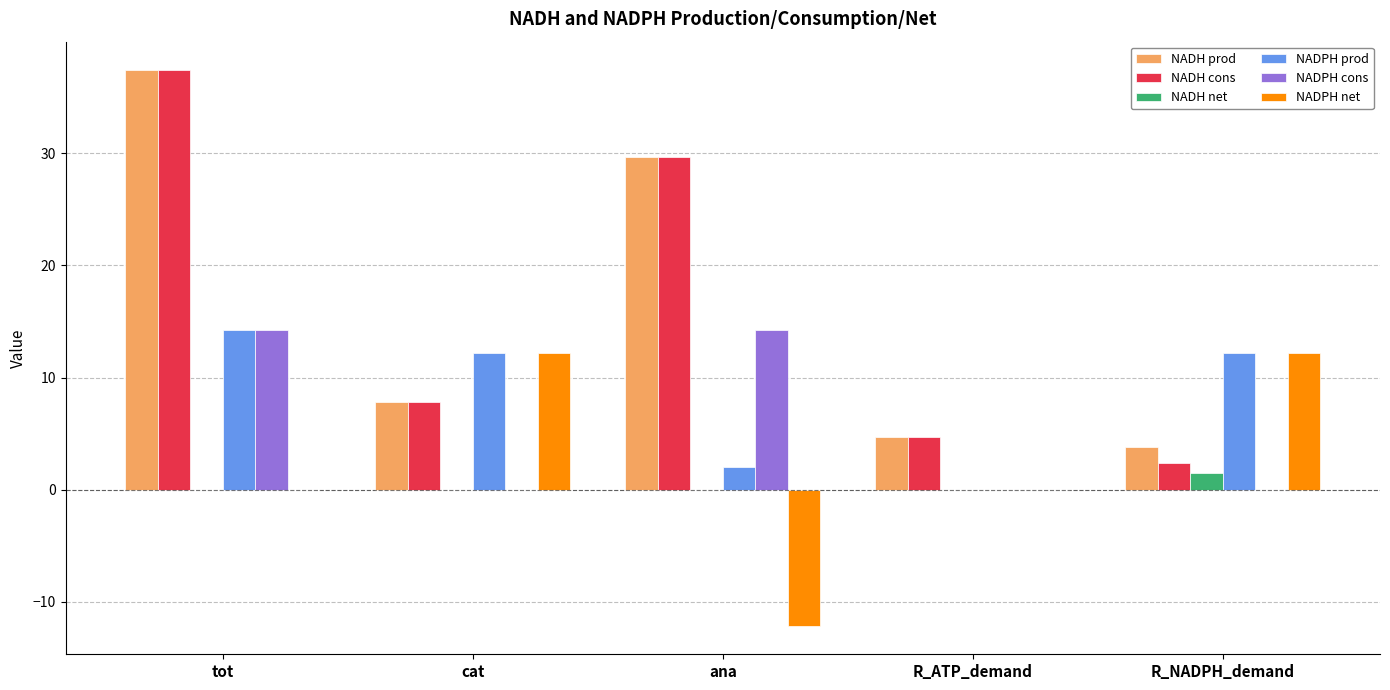

Are the bars grouped side by side (vs. stacked)?

Yes